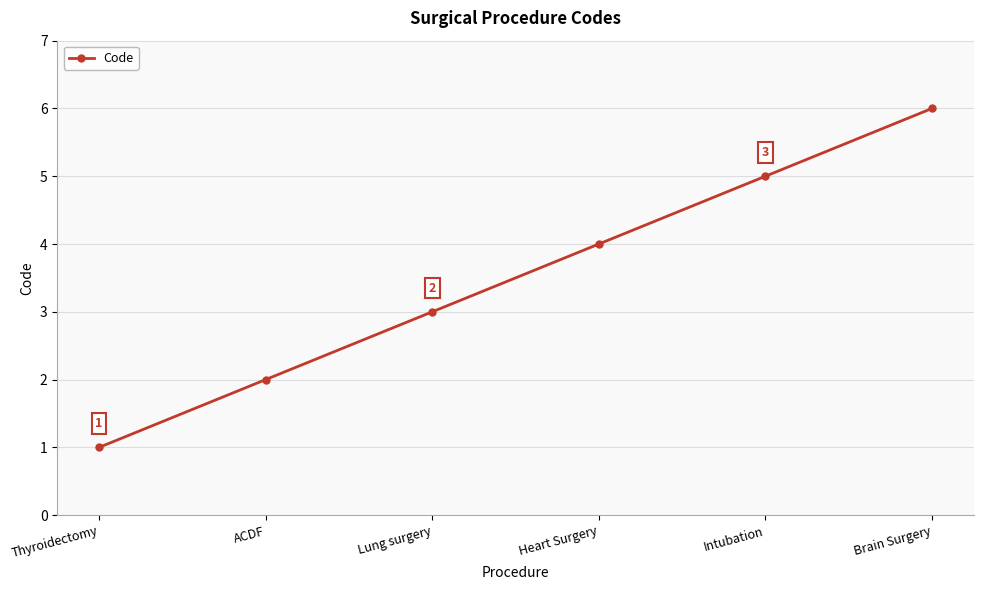

List the labels in order of value, largest first.

Brain Surgery, Intubation, Heart Surgery, Lung surgery, ACDF, Thyroidectomy